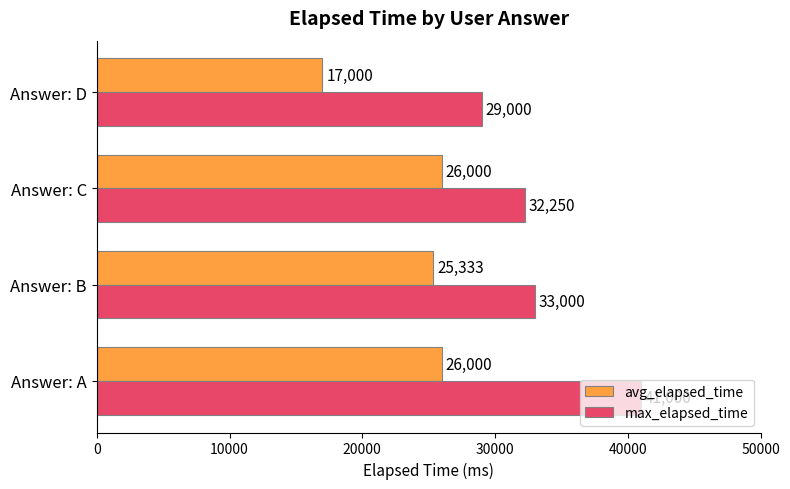

Is the value of avg_elapsed_time at Answer: A greater than the value of max_elapsed_time at Answer: D?

No